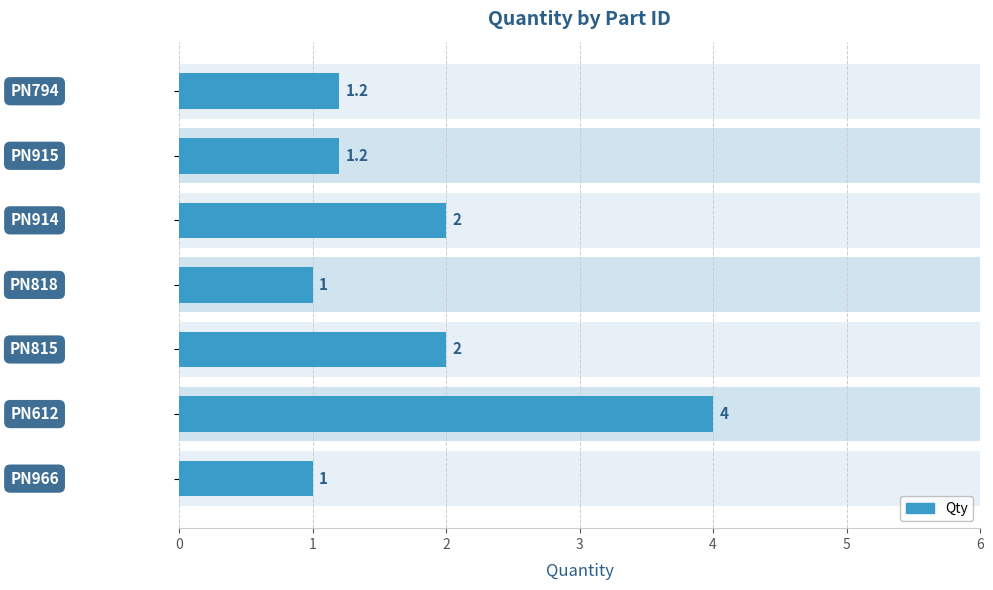

How many categories are shown in the chart?

7